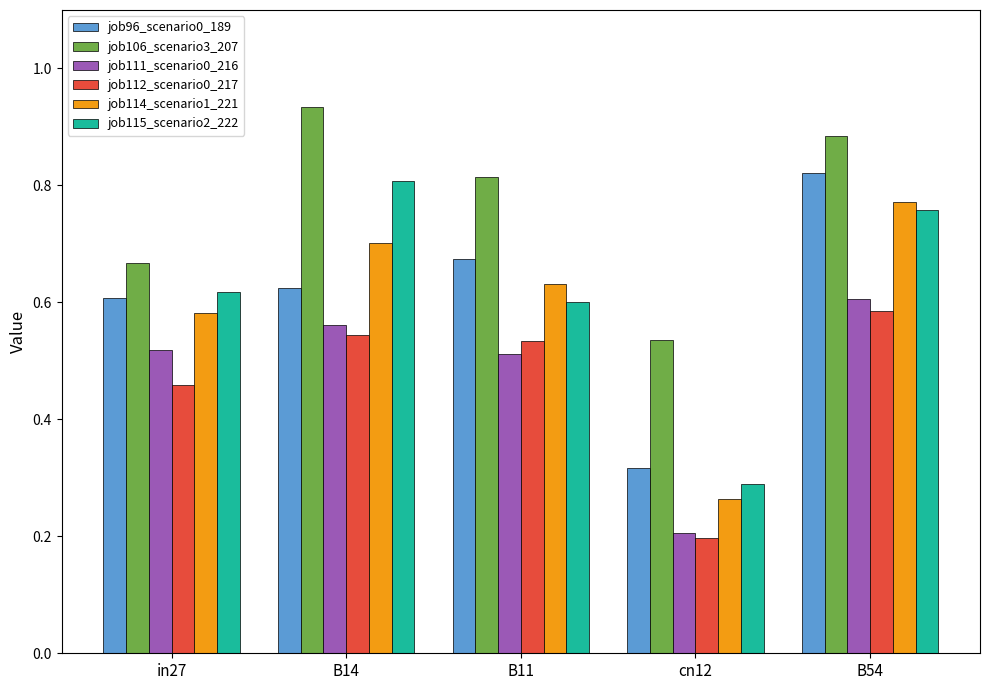

What are all the series names shown in the legend?

job96_scenario0_189, job106_scenario3_207, job111_scenario0_216, job112_scenario0_217, job114_scenario1_221, job115_scenario2_222